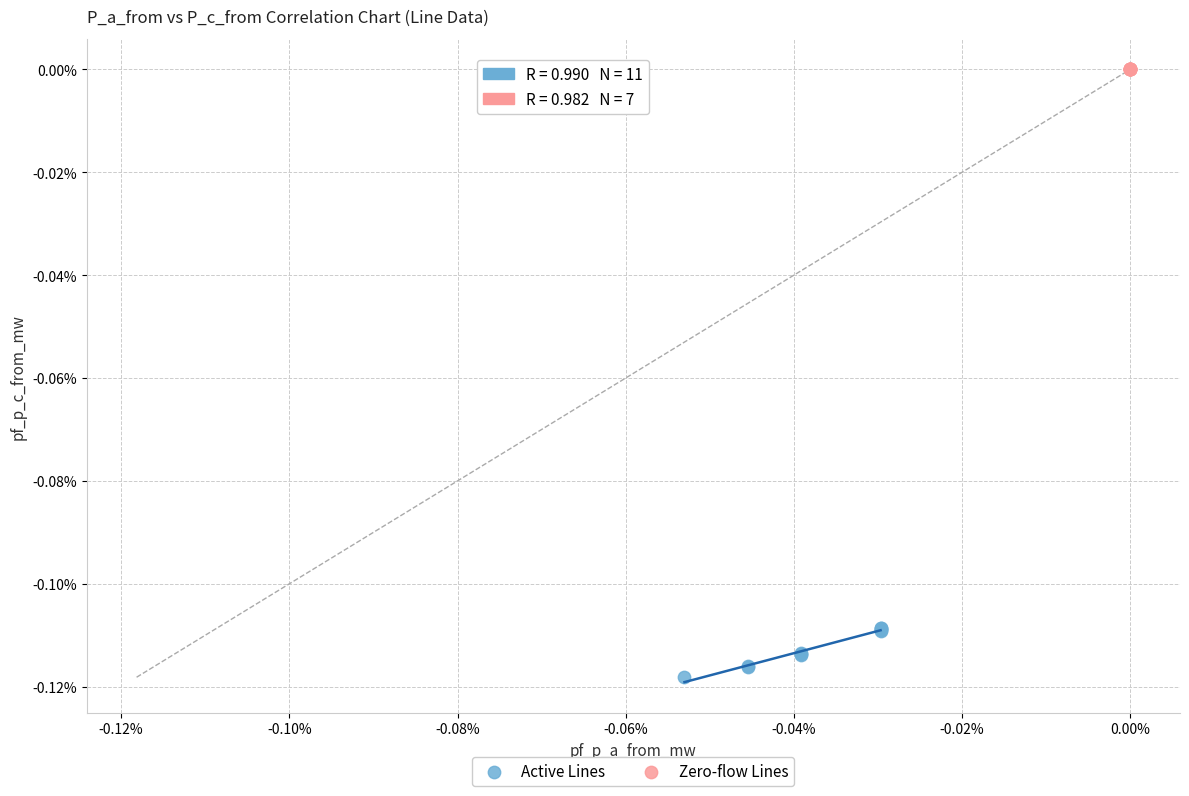

Which series reaches the maximum Y coordinate?

Zero-flow Lines